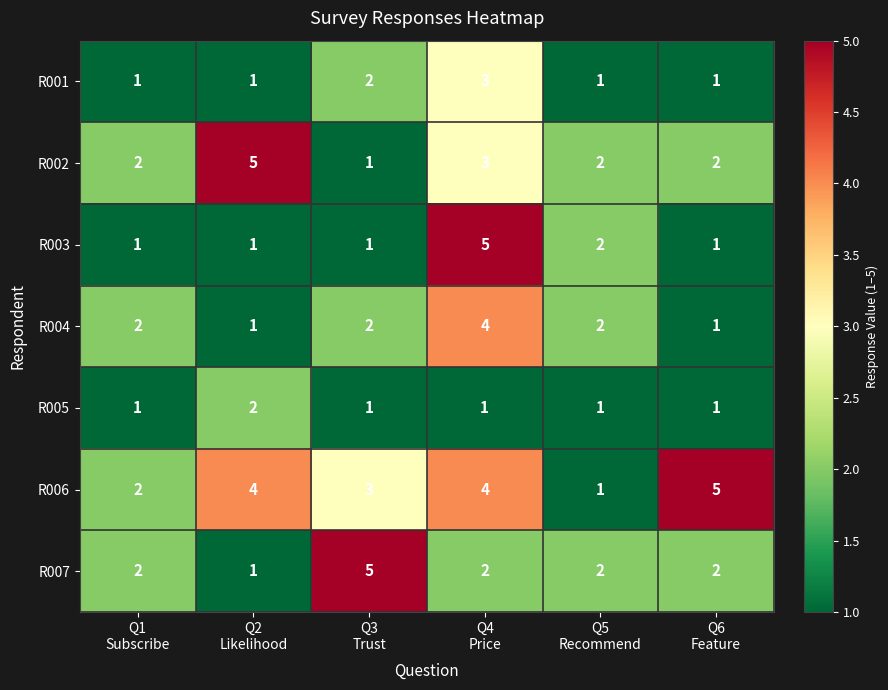

What is the sum of all R003 values?

11